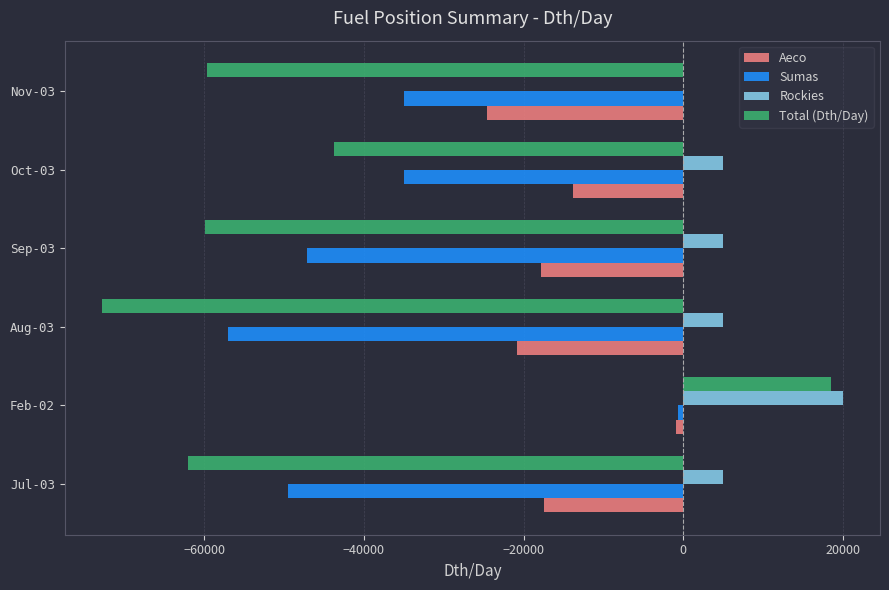

Which series has the widest spread of values?

Total (Dth/Day)